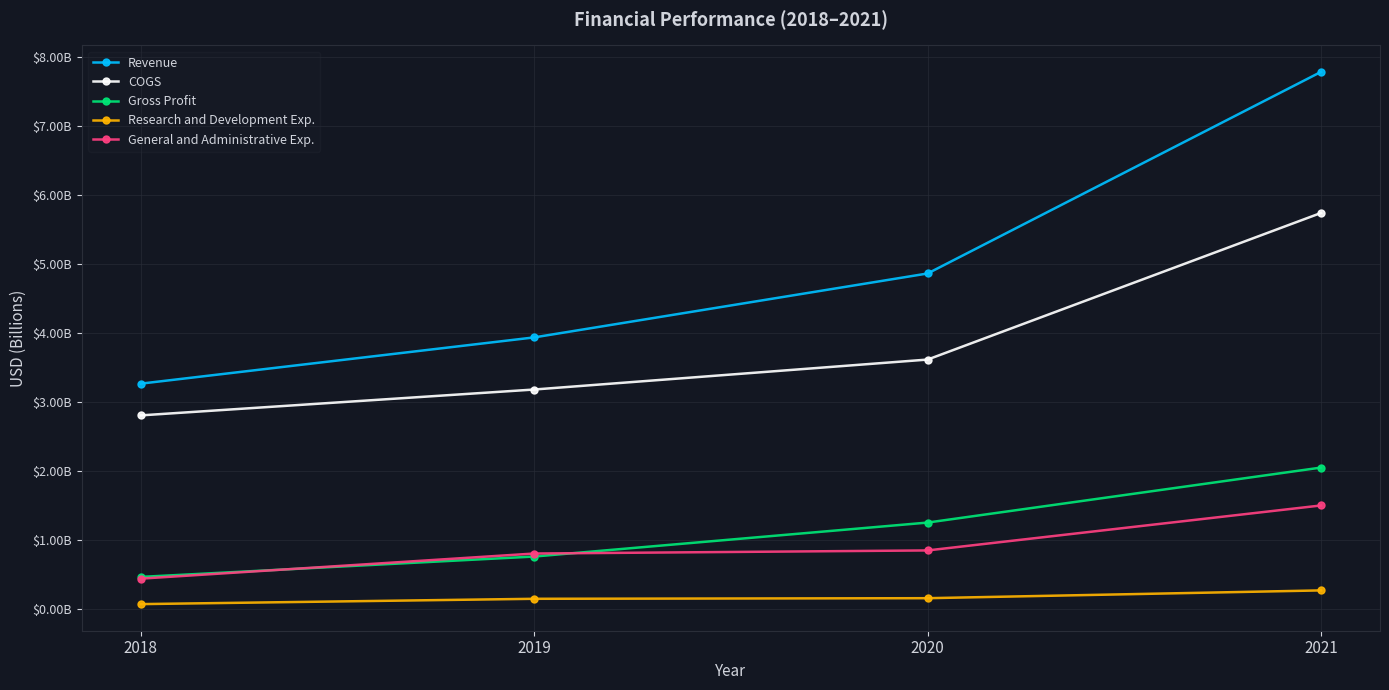

List the labels in order of Revenue value, smallest first.

2018, 2019, 2020, 2021